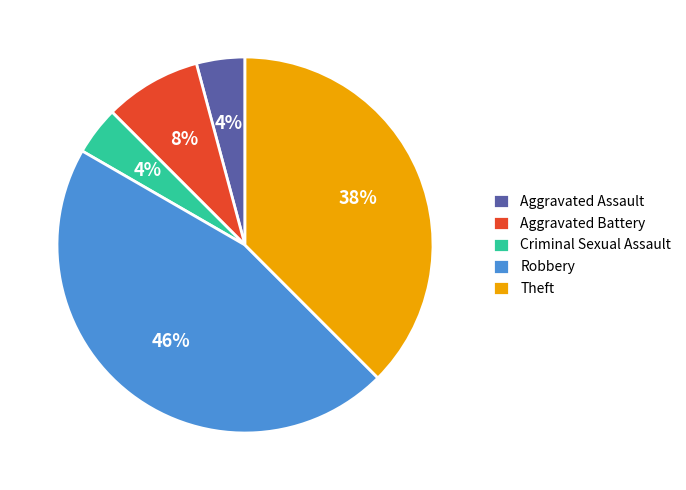

Between Theft and Aggravated Assault, which is larger?

Theft